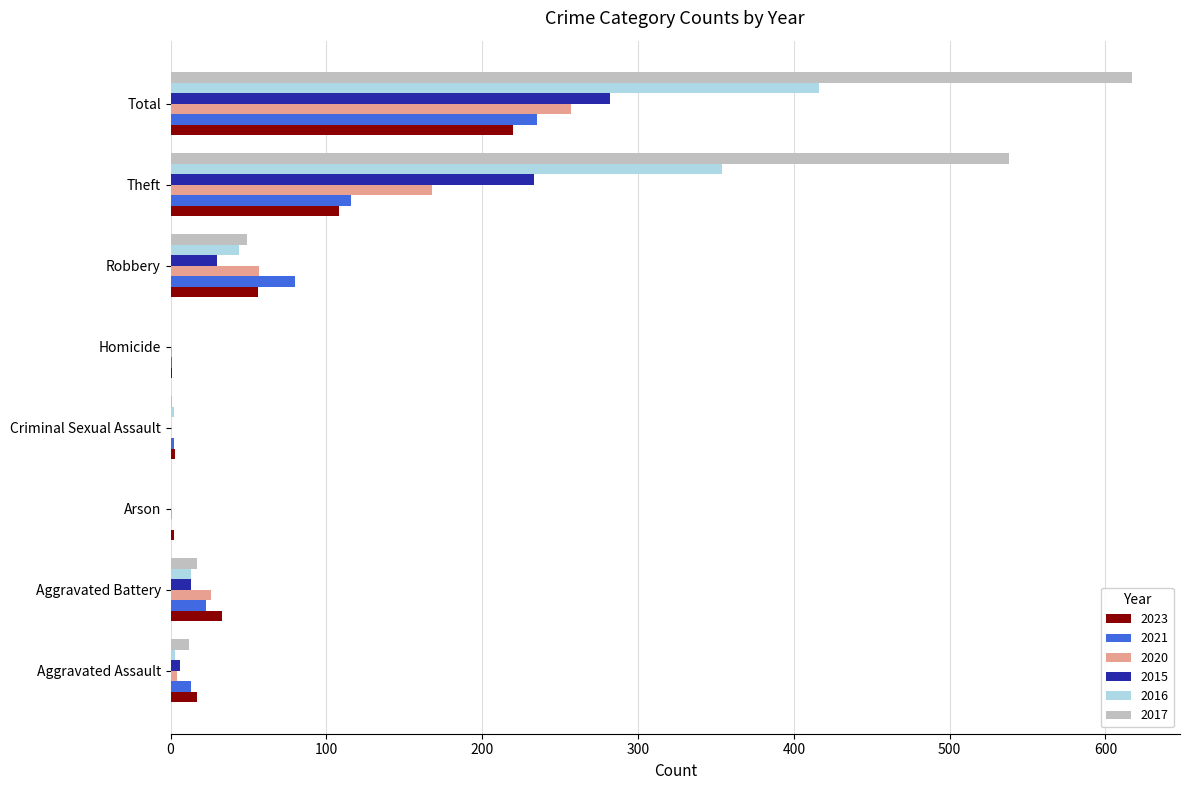

What is the highest value of the 2020 series?

257